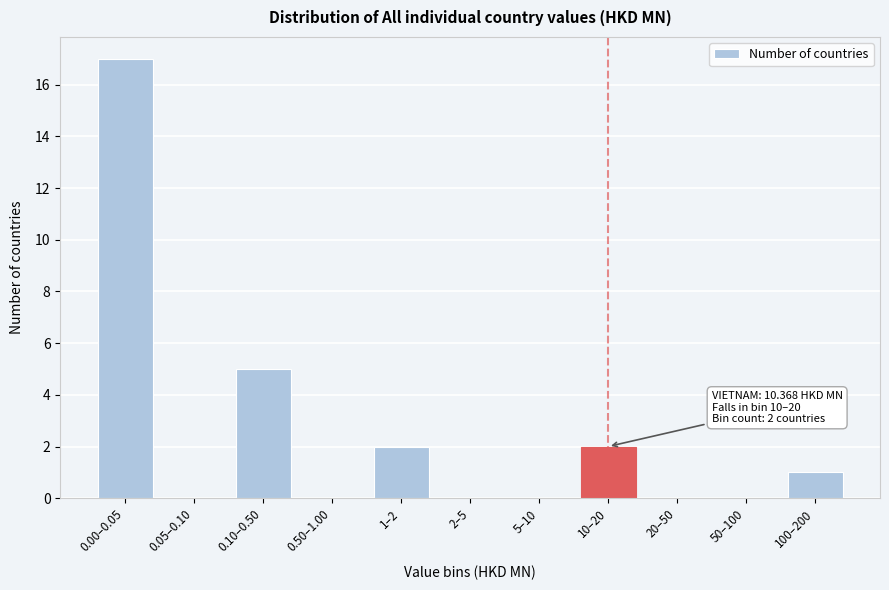

Reading left to right, transcribe all the data shown in this chart.

0.00–0.05=17	0.05–0.10=0	0.10–0.50=5	0.50–1.00=0	1–2=2	2–5=0	5–10=0	10–20=2	20–50=0	50–100=0	100–200=1